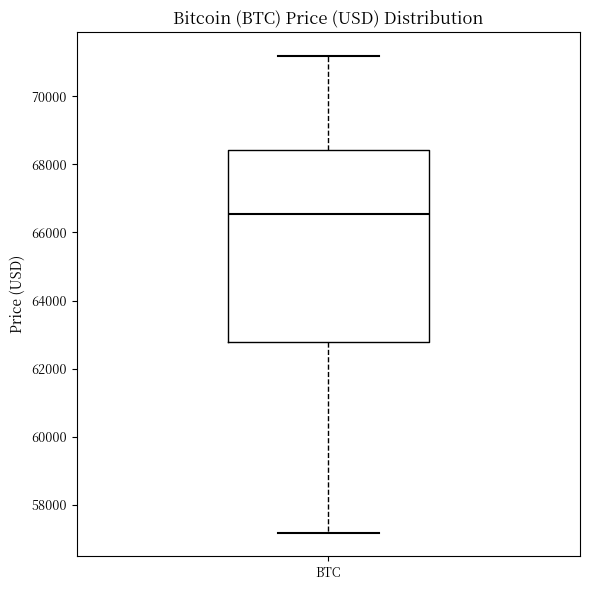

Where does the upper whisker of the box for BTC end on the y-axis? The values are not printed on the chart, so give them approximately, as read against the axis.

71200